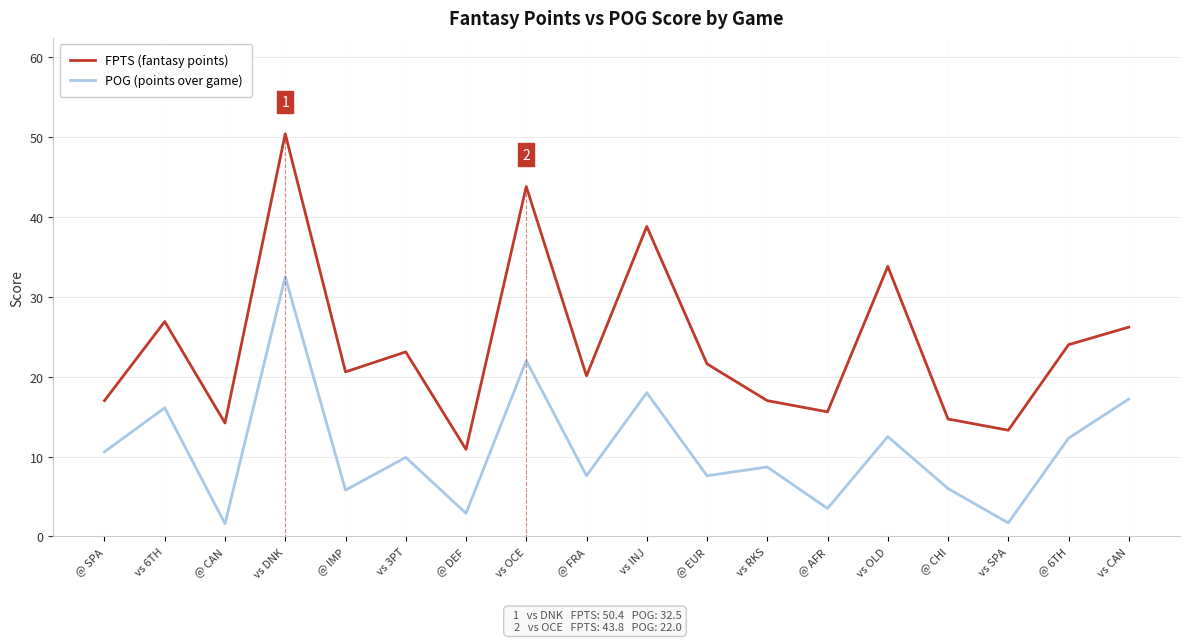

At which label is FPTS (fantasy points) closest to 30?

vs 6TH